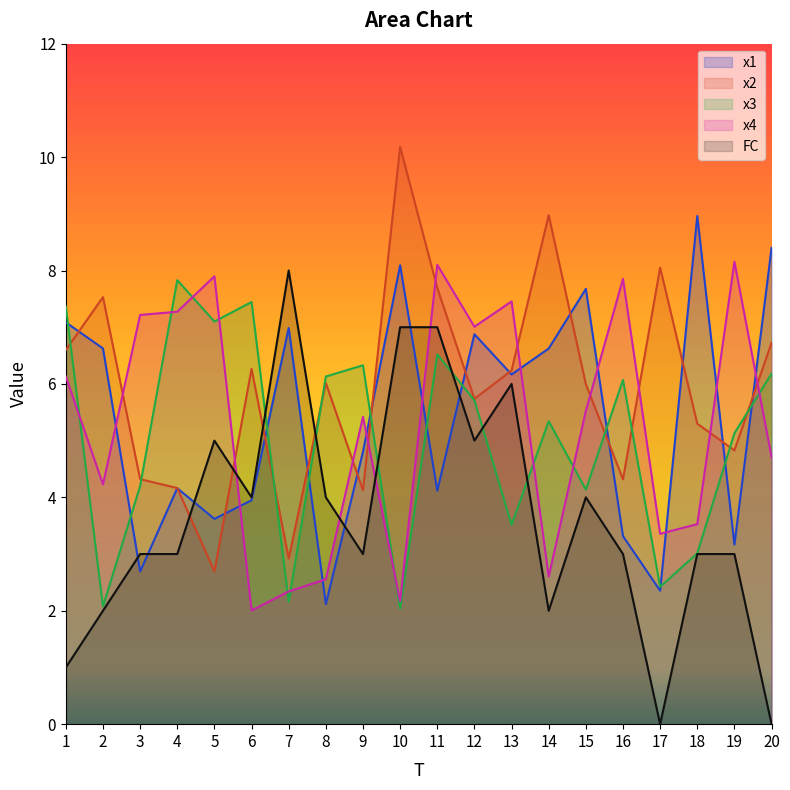

What is the greatest value displayed?

10.2